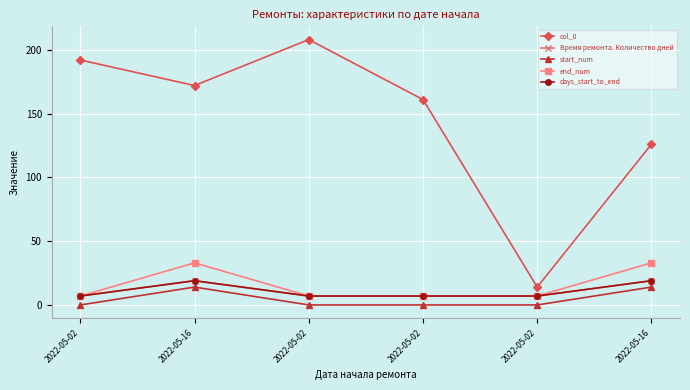

Does the chart have visible grid lines?

Yes